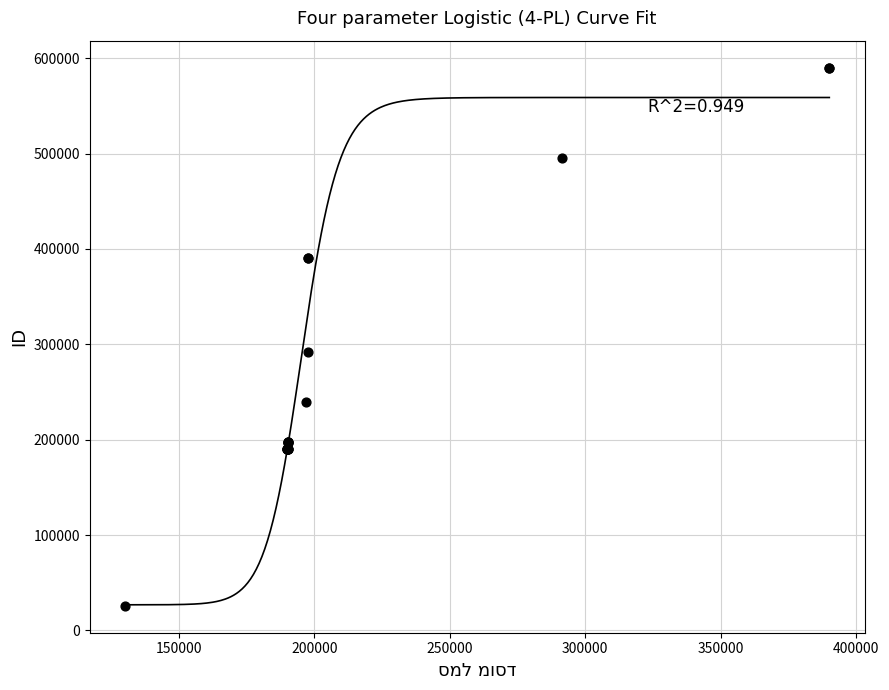

What Y value in the scatter plot is closest to 307945?

291567